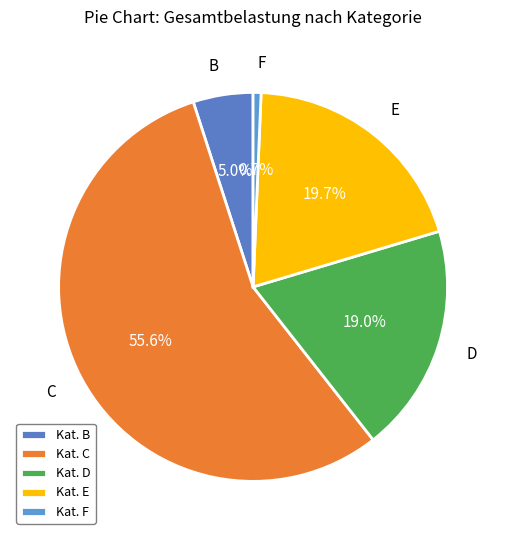

Count the number of slices in the pie.

5